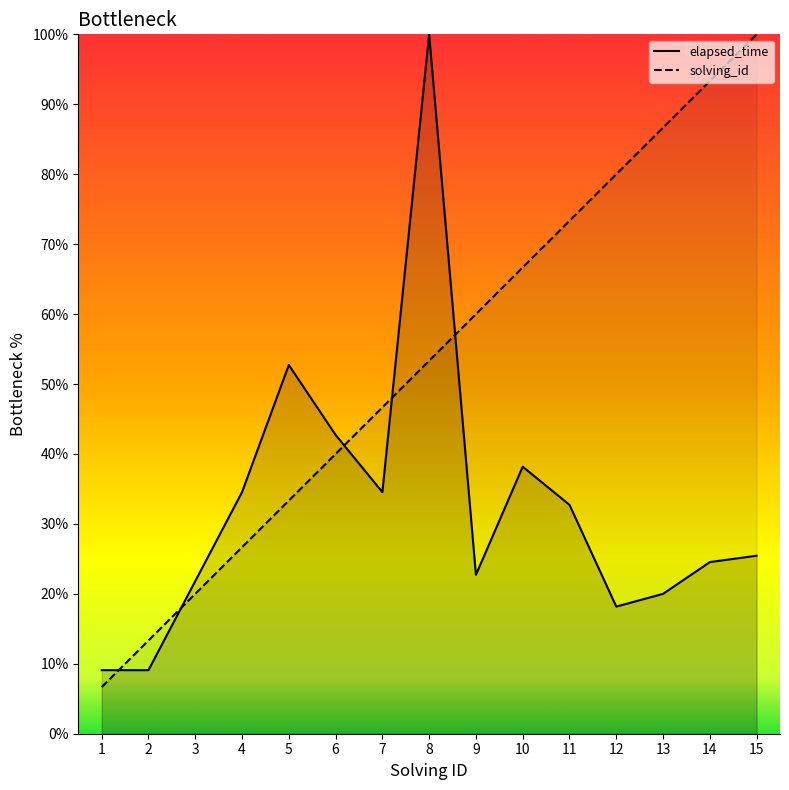

Between which two adjacent categories do elapsed_time and solving_id first intersect?

1 and 2